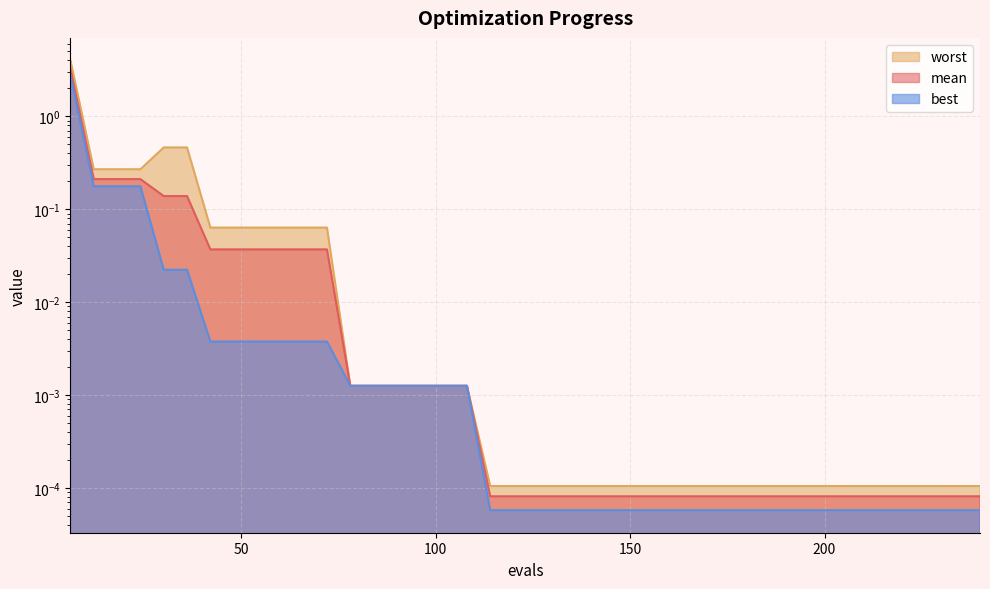

True or false: best has more than 0 interior local peaks.

False